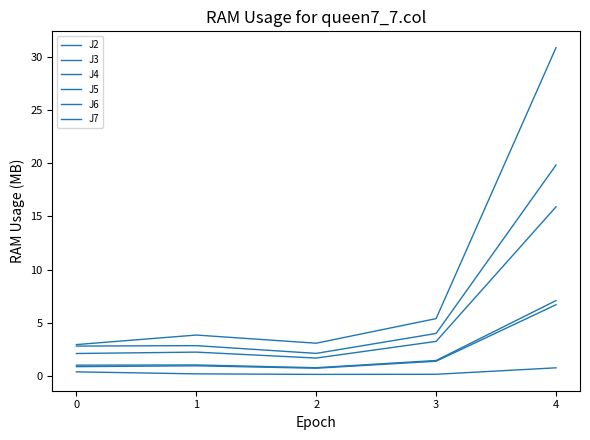

Count the number of data series in this chart.

6